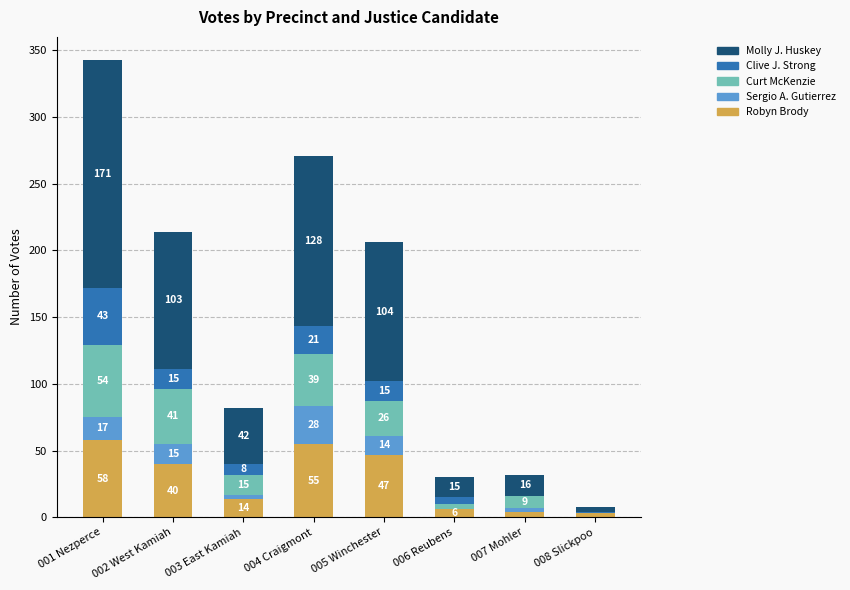

What is the total value across all series at 003 East Kamiah?

82